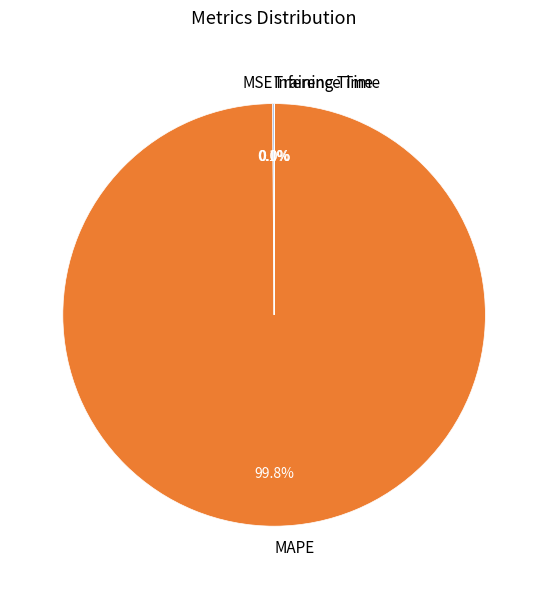

What is the majority slice?

MAPE